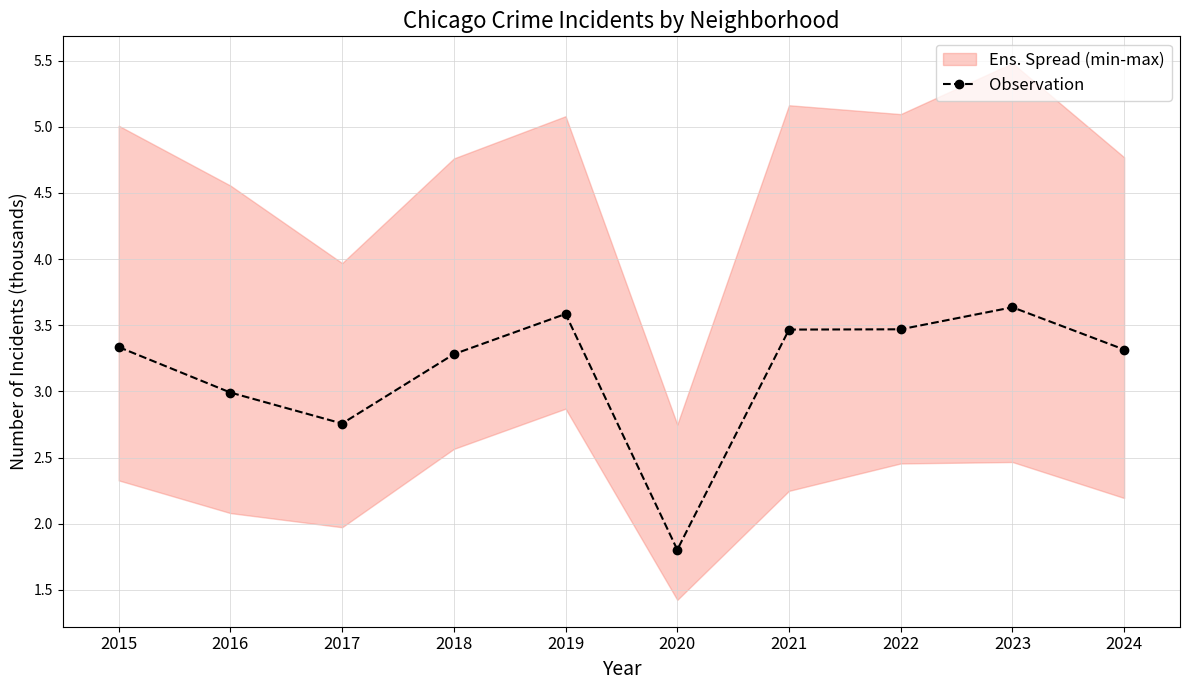

How many points are lower than both their immediate neighbors (excluding endpoints)?

2